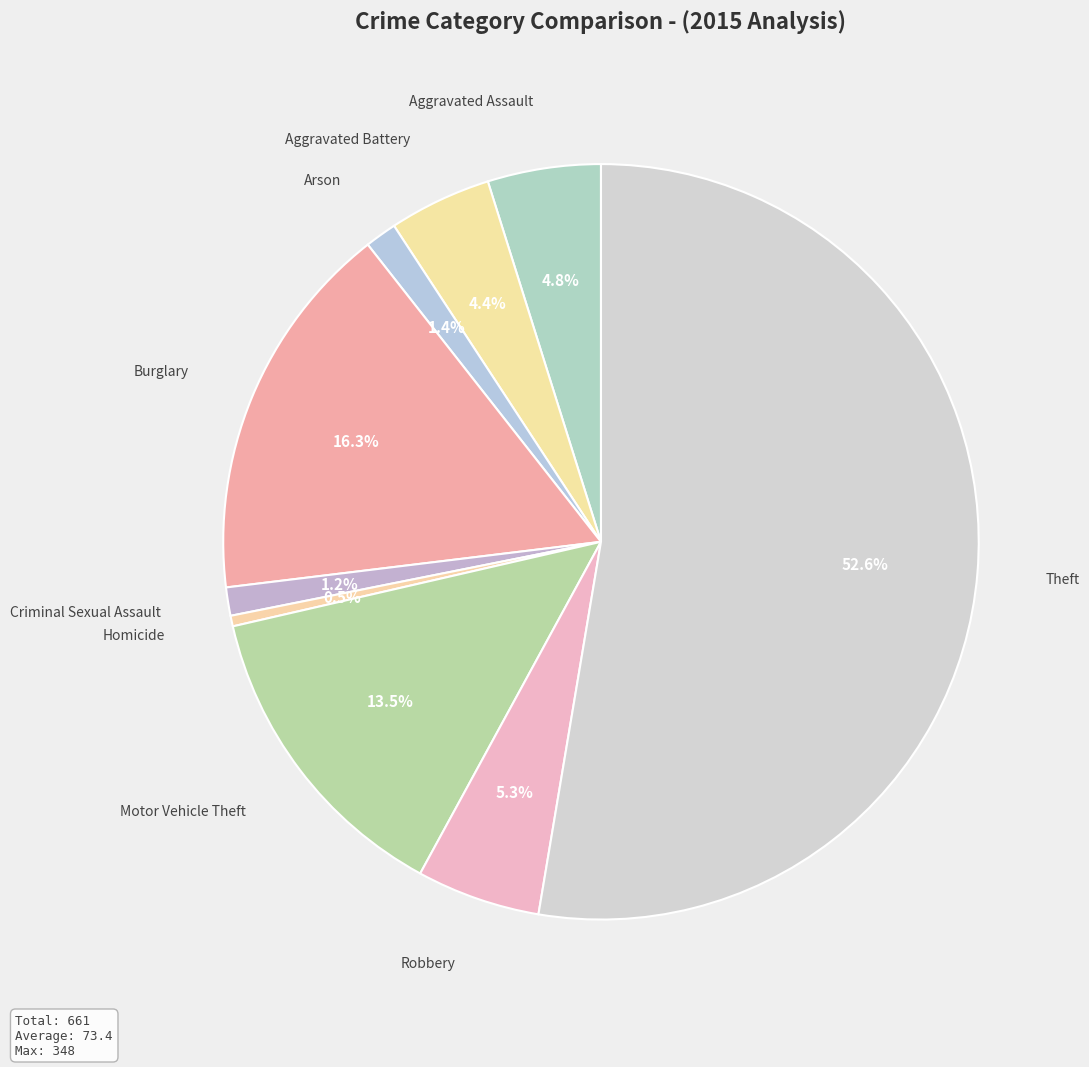

To the nearest percent, what is the difference between the largest and smallest slice percentages?

52%